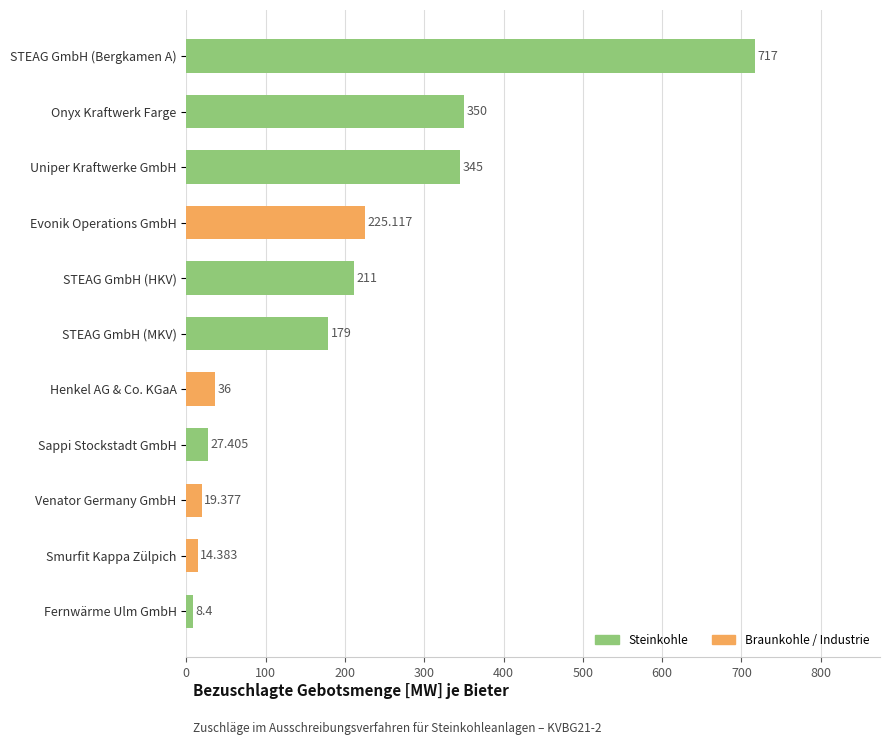

At which category does the chart reach its peak across all series?

STEAG GmbH (Bergkamen A)